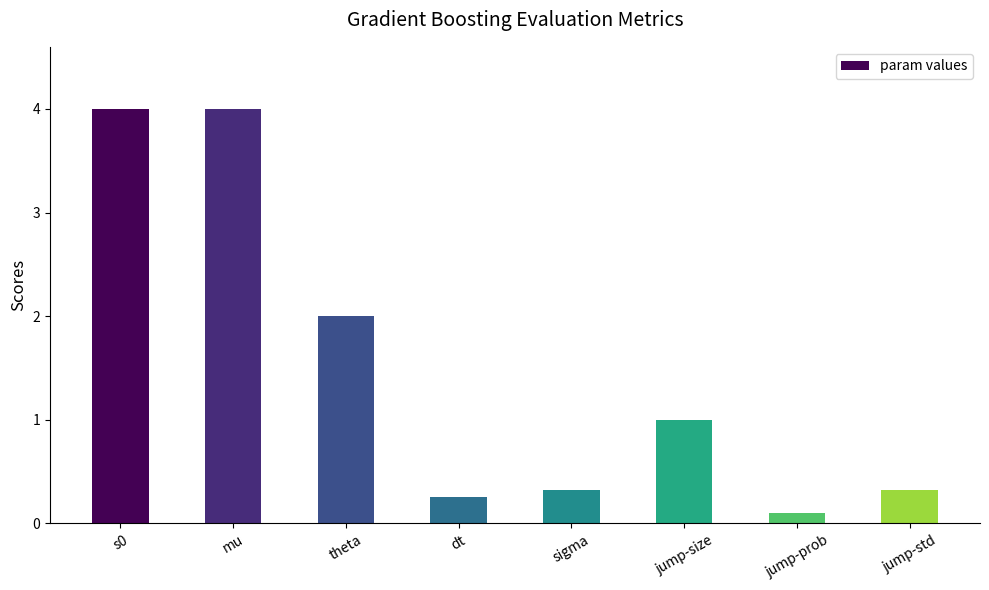

Count the number of data series in this chart.

1